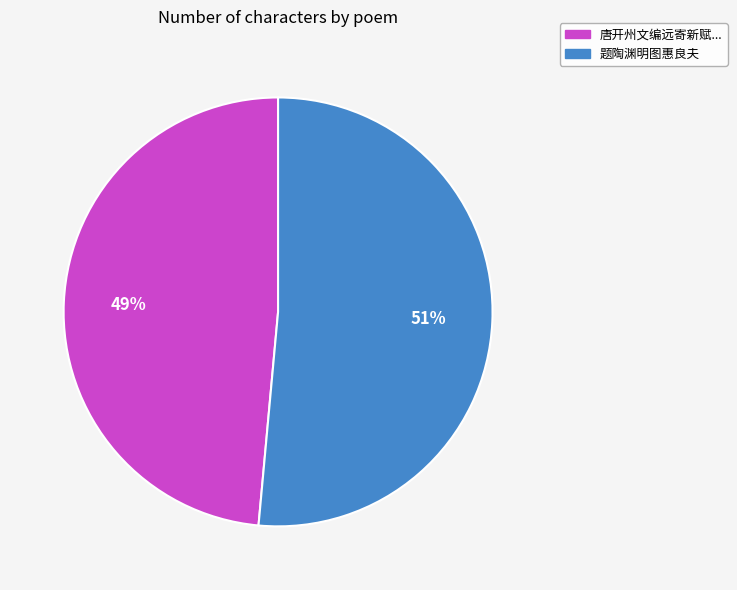

Between 题陶渊明图惠良夫 and 唐开州文编远寄新赋..., which is larger?

题陶渊明图惠良夫